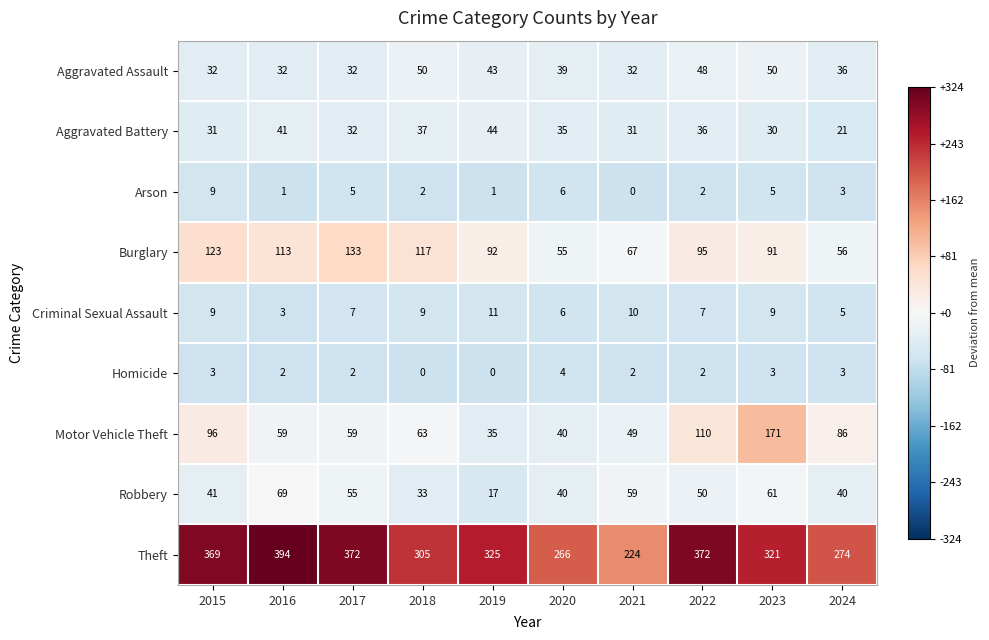

At how many categories does at least one series exceed 198?

10